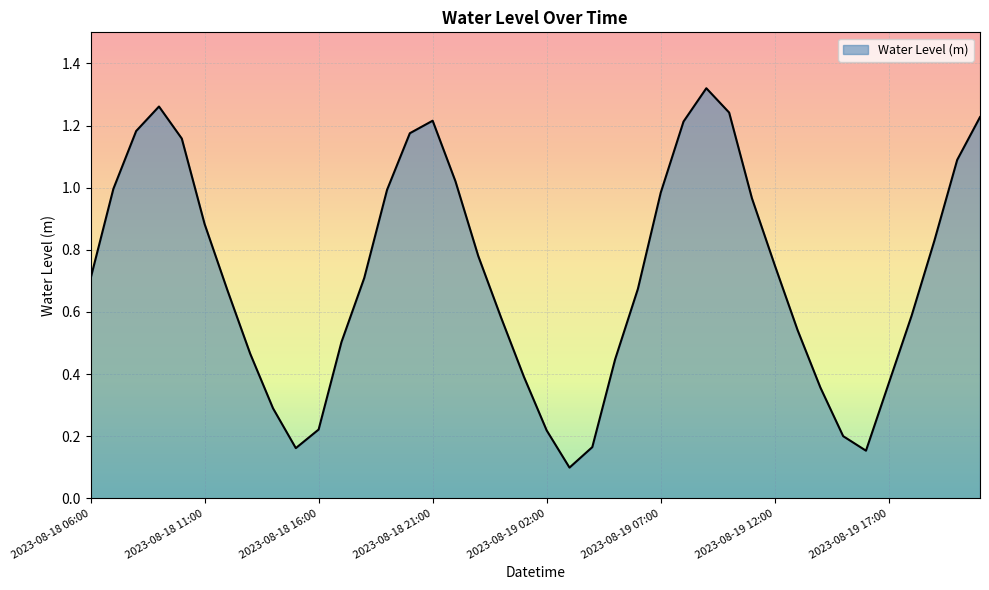

What is the average value?

0.7